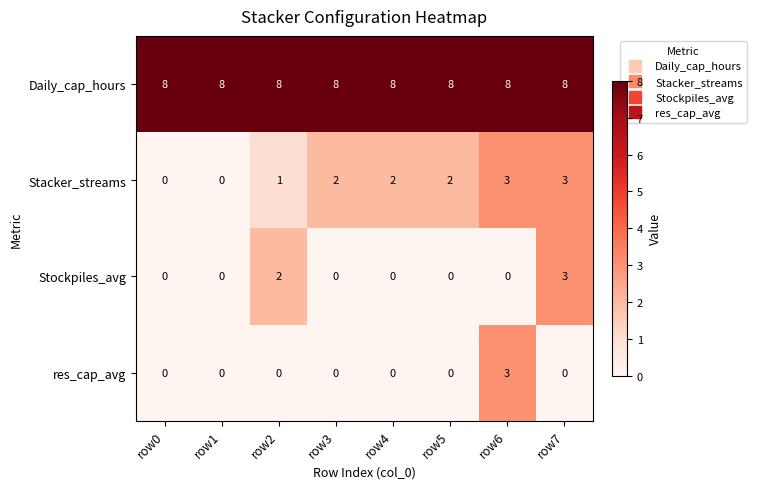

What is the difference between the highest and lowest values at row5?

8